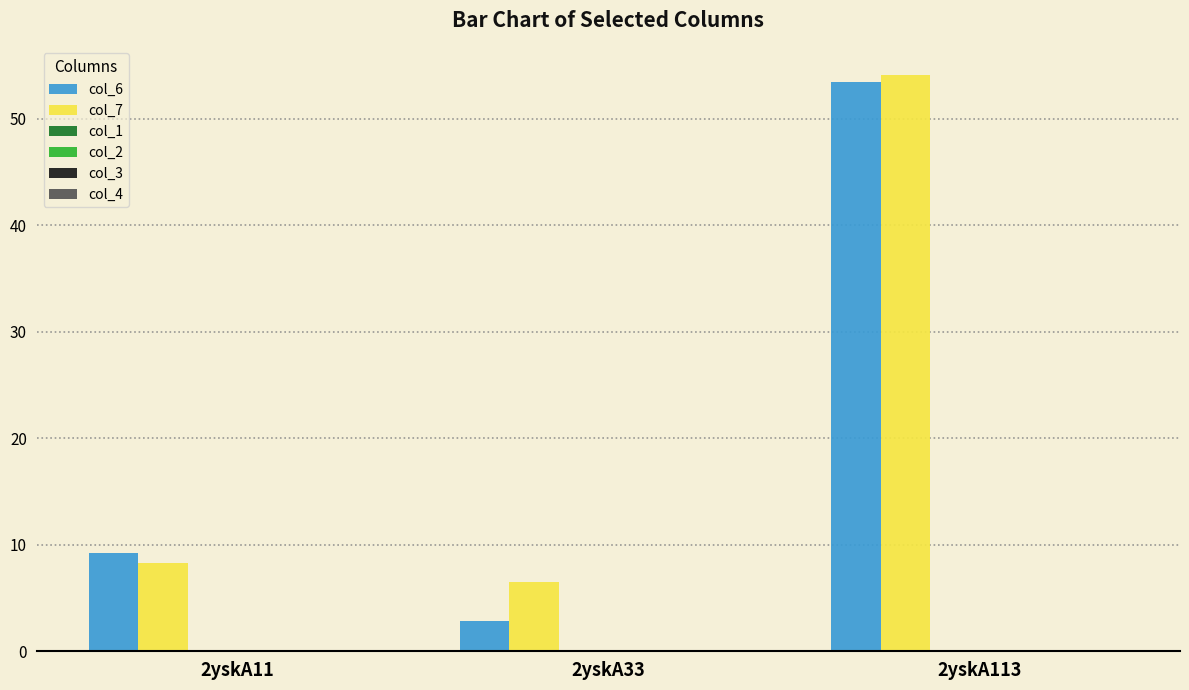

Count the number of categories in the chart.

3